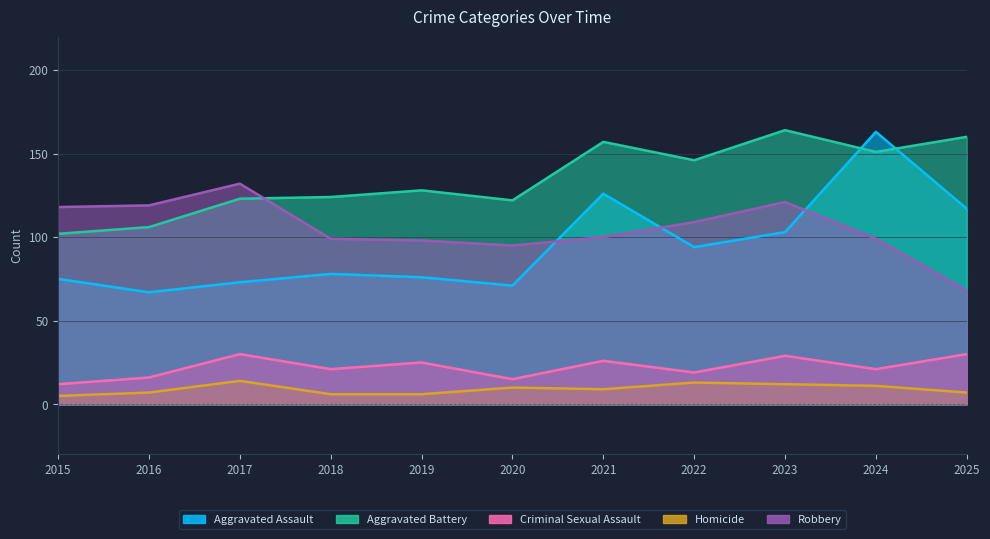

Reading right to left, what are all the values shown in this chart?

Aggravated Assault: 2025=117	2024=163	2023=103	2022=94	2021=126	2020=71	2019=76	2018=78	2017=73	2016=67	2015=75
Aggravated Battery: 2025=160	2024=151	2023=164	2022=146	2021=157	2020=122	2019=128	2018=124	2017=123	2016=106	2015=102
Criminal Sexual Assault: 2025=30	2024=21	2023=29	2022=19	2021=26	2020=15	2019=25	2018=21	2017=30	2016=16	2015=12
Homicide: 2025=7	2024=11	2023=12	2022=13	2021=9	2020=10	2019=6	2018=6	2017=14	2016=7	2015=5
Robbery: 2025=68	2024=99	2023=121	2022=109	2021=100	2020=95	2019=98	2018=99	2017=132	2016=119	2015=118